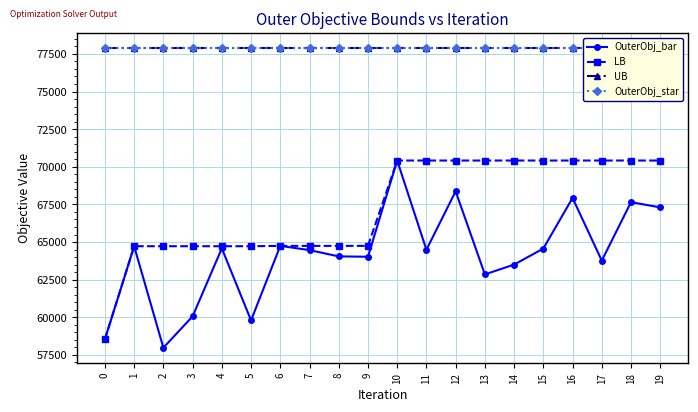

What are all the series names shown in the legend?

OuterObj_bar, LB, UB, OuterObj_star